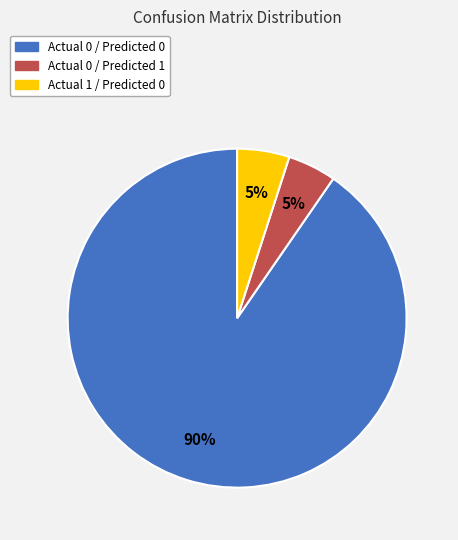

How many segments does this pie chart have?

3